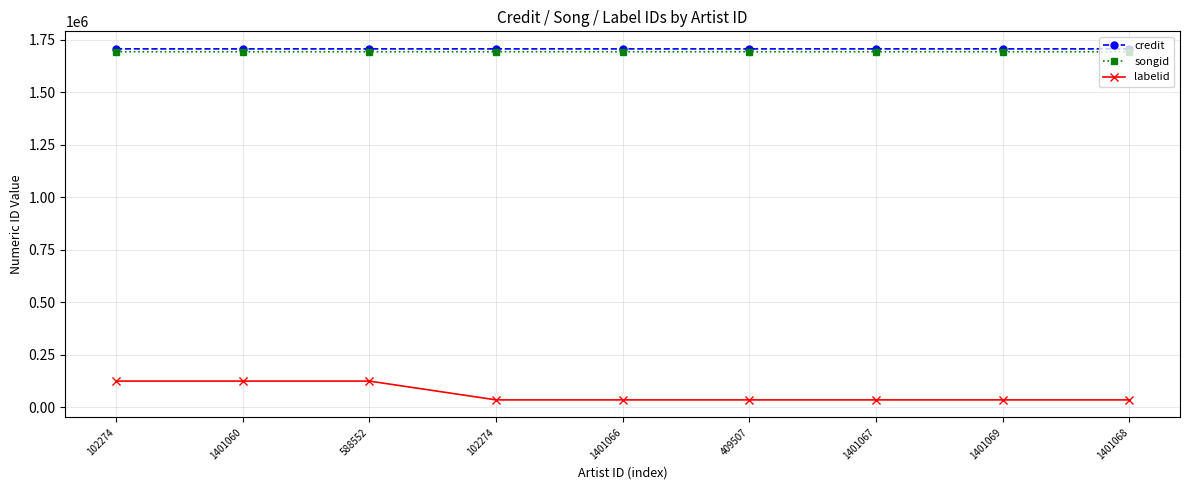

The songid series shows 1692359 at 1401067. True or false?

True